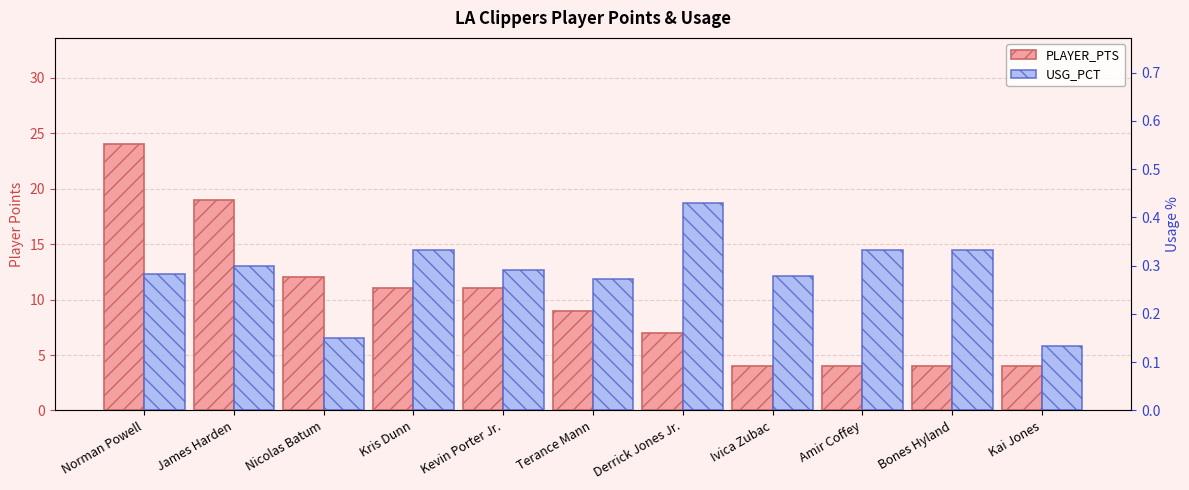

At which label does PLAYER_PTS reach its minimum?

Ivica Zubac